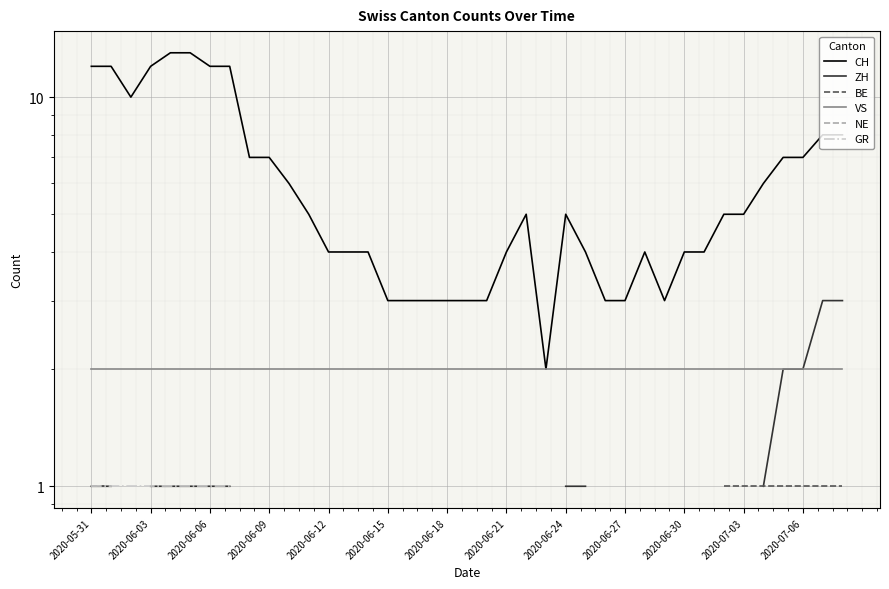

True or false: NE and CH intersect in this chart.

False